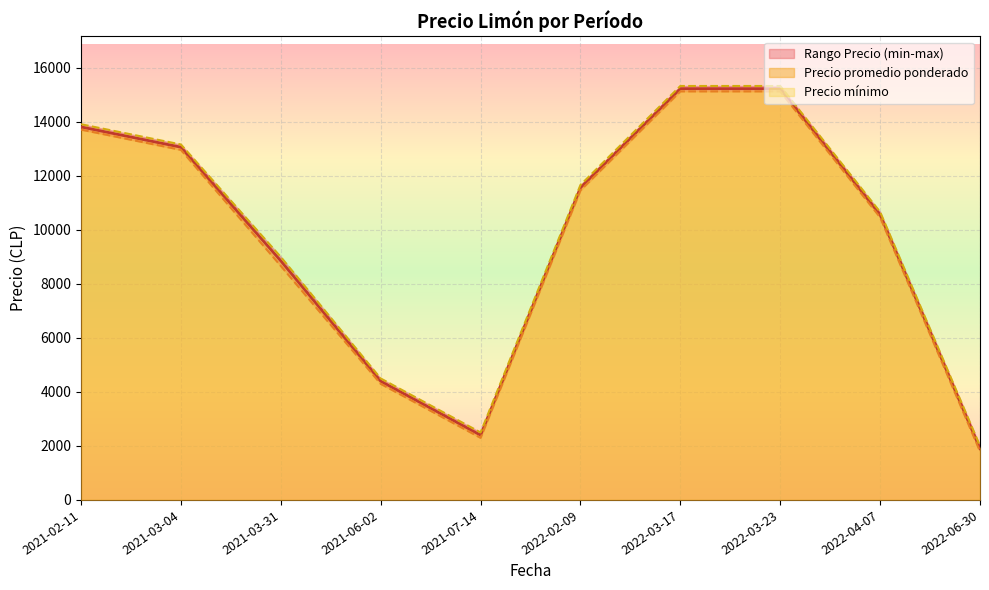

List the series in order of their overall mean, lowest first.

Precio minimo, Precio promedio ponderado, Precio maximo